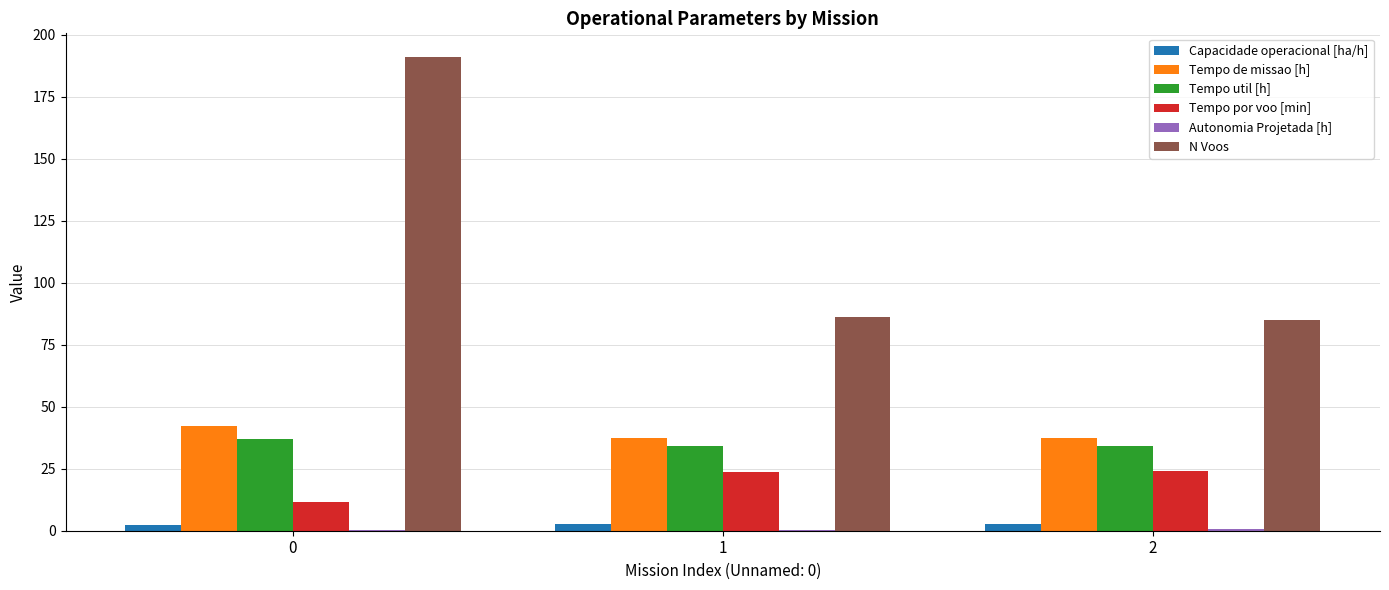

What is the sum of all Tempo de missao [h] values?

117.2